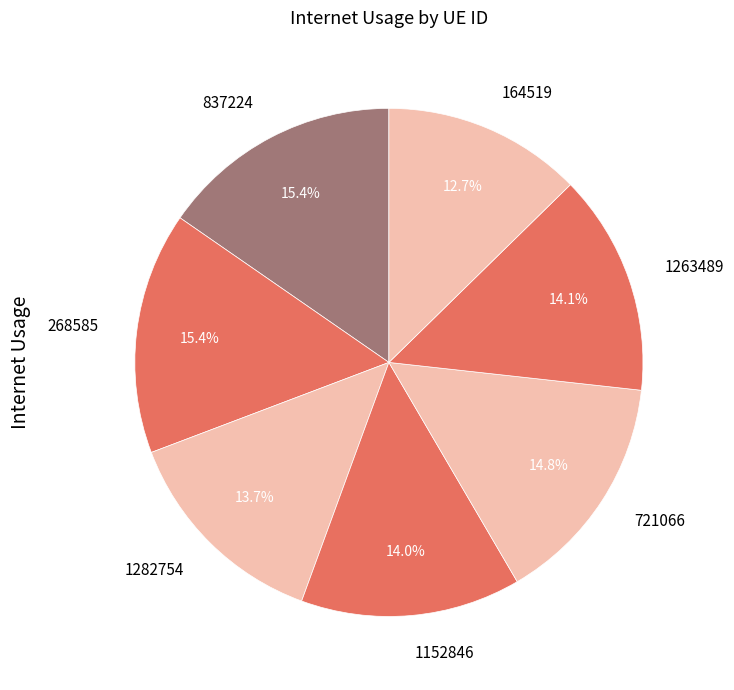

To the nearest percent, what is the combined percentage of 164519 and 1152846?

27%